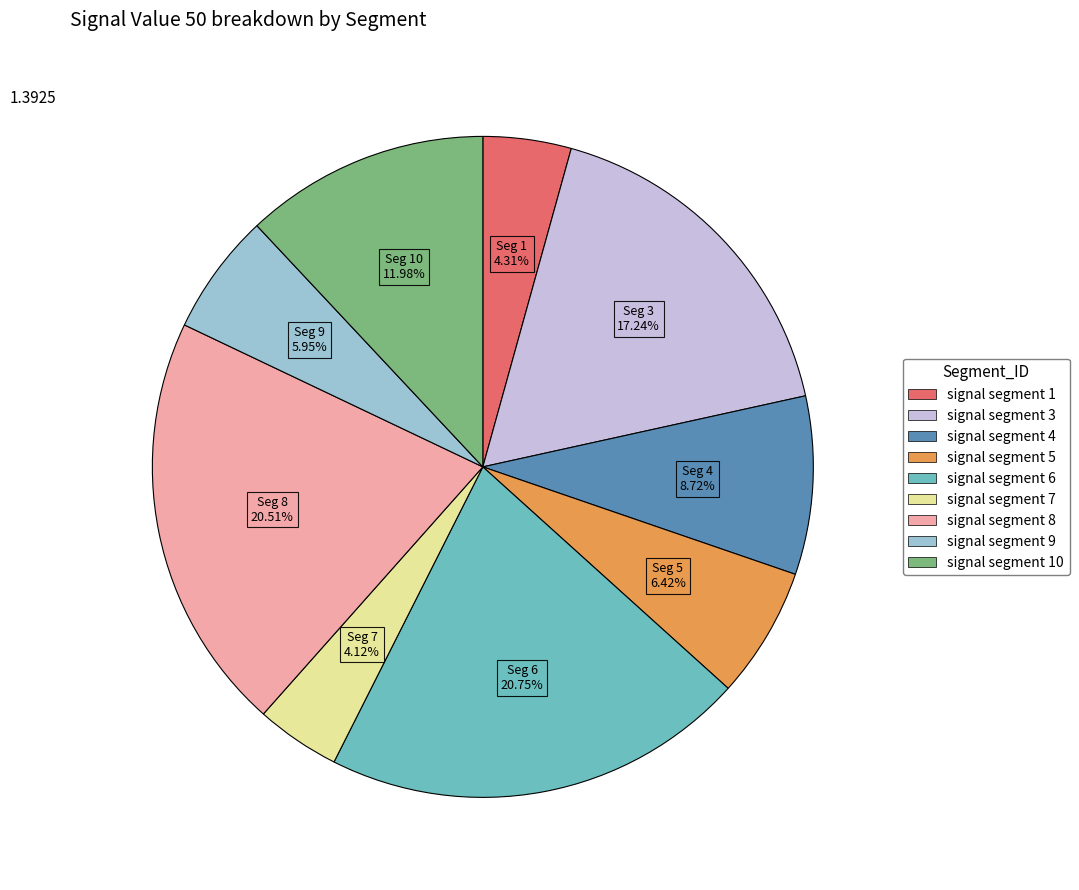

Does any single category account for the majority?

No